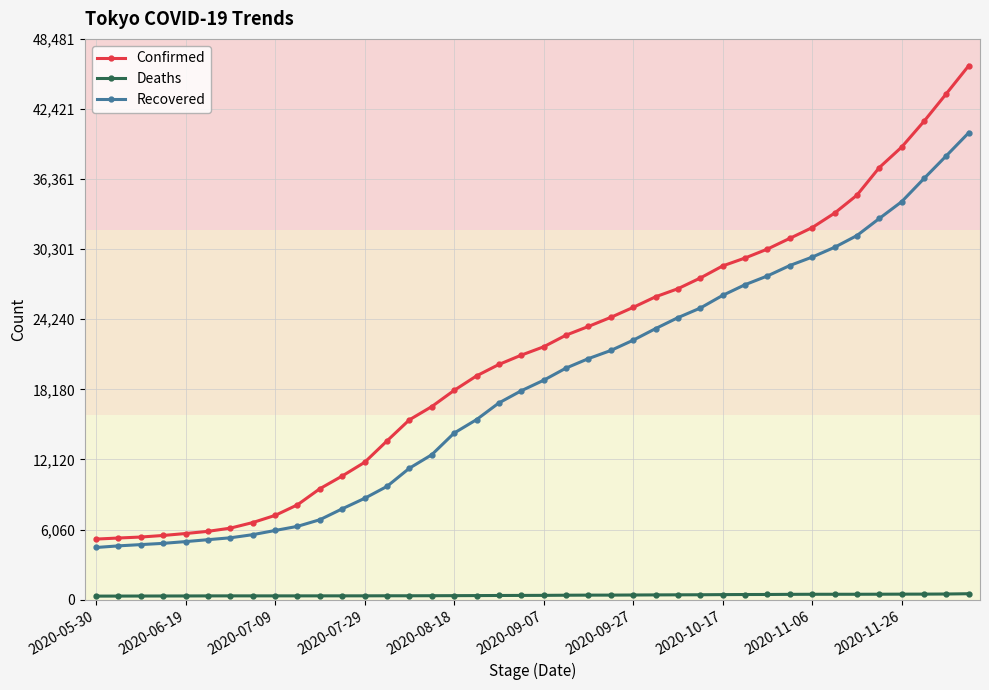

Which series has the largest total across all categories?

Confirmed